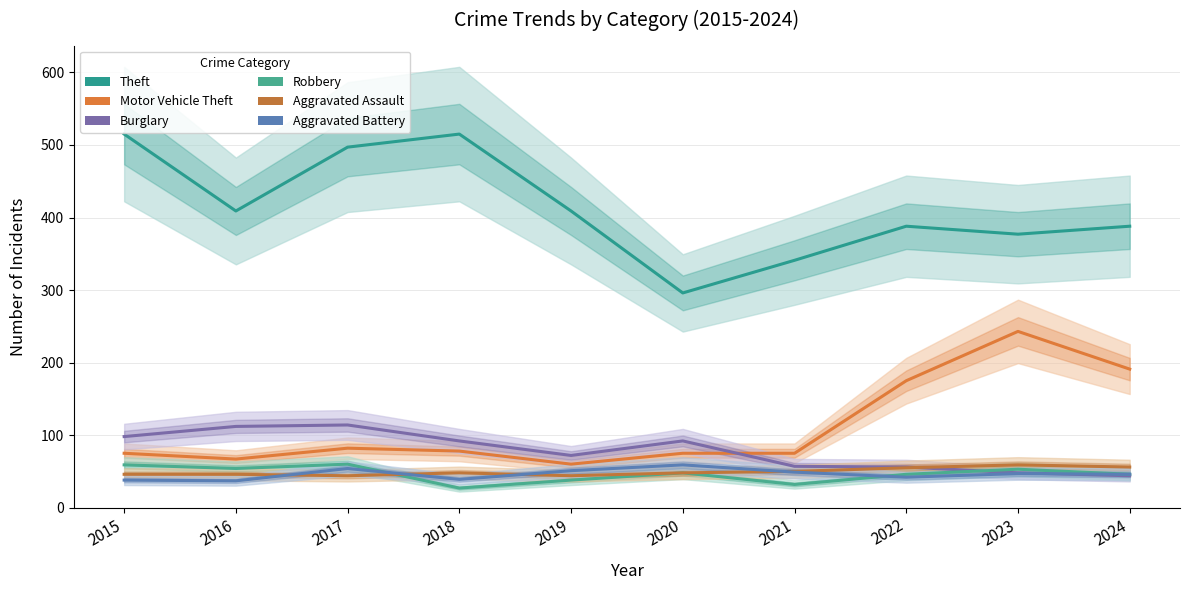

What is the sum of the Aggravated Assault values at 2023 and 2017?

103